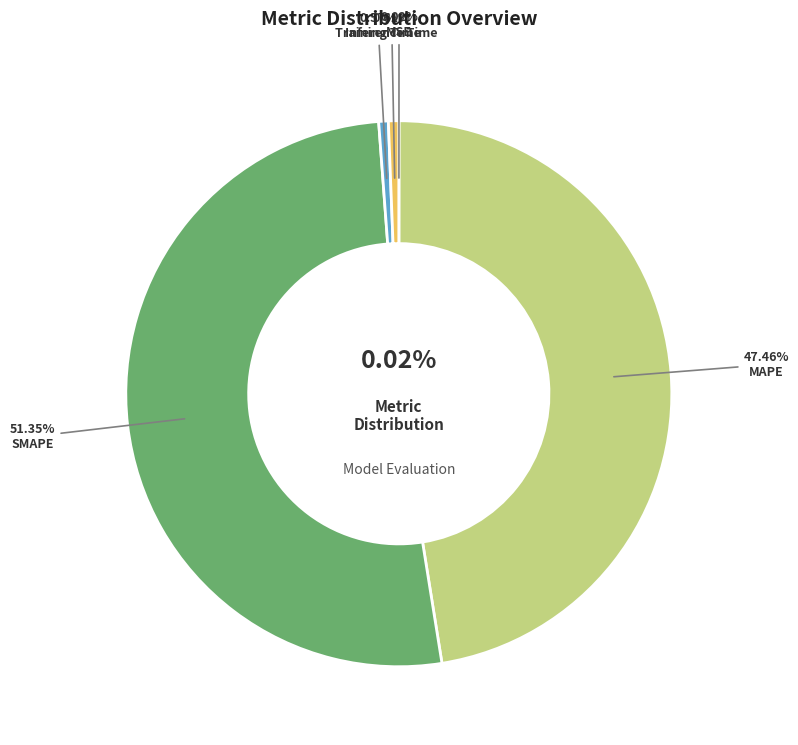

To the nearest percent, what is the average slice percentage?

20%